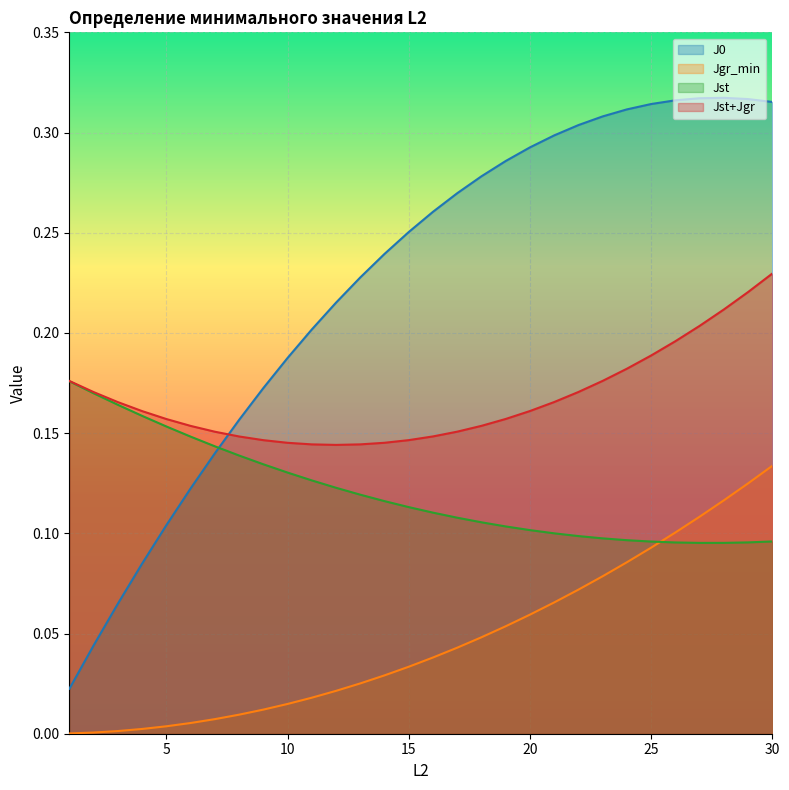

At how many categories does at least one series exceed 0?

30